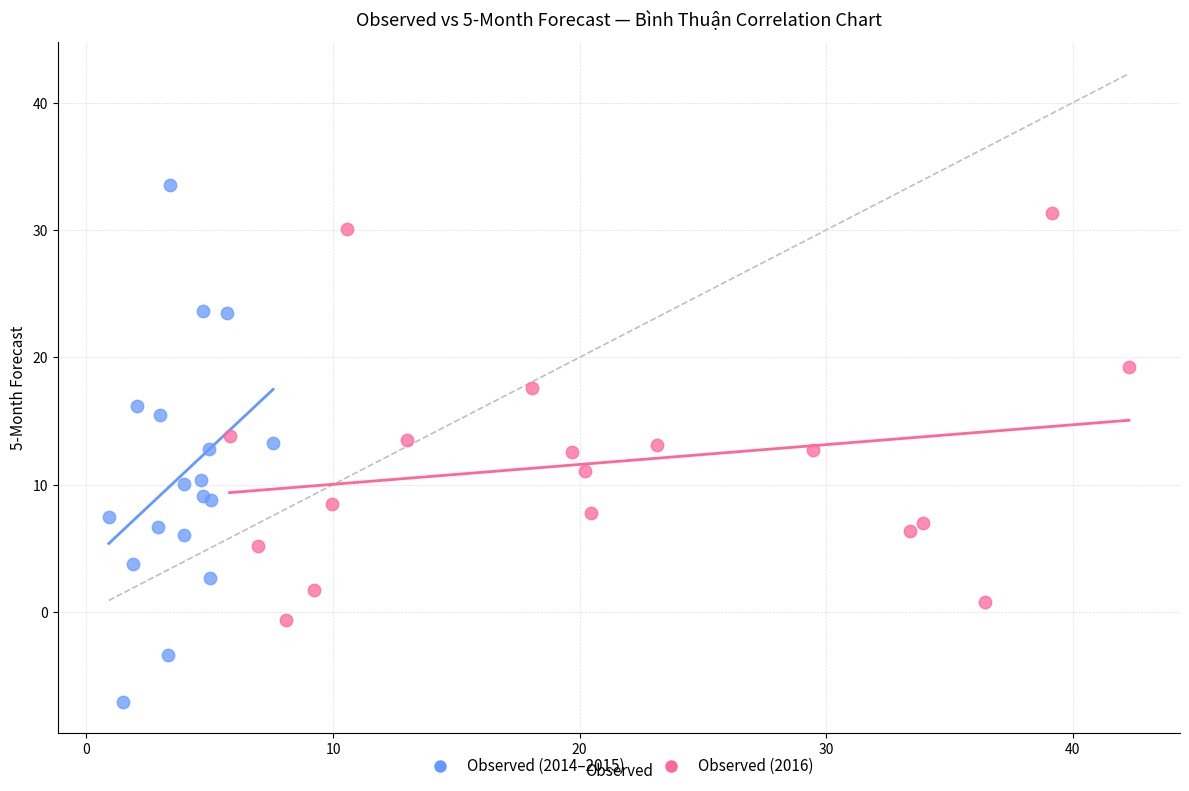

Which series contains the lowest Y value?

Observed (2014–2015)